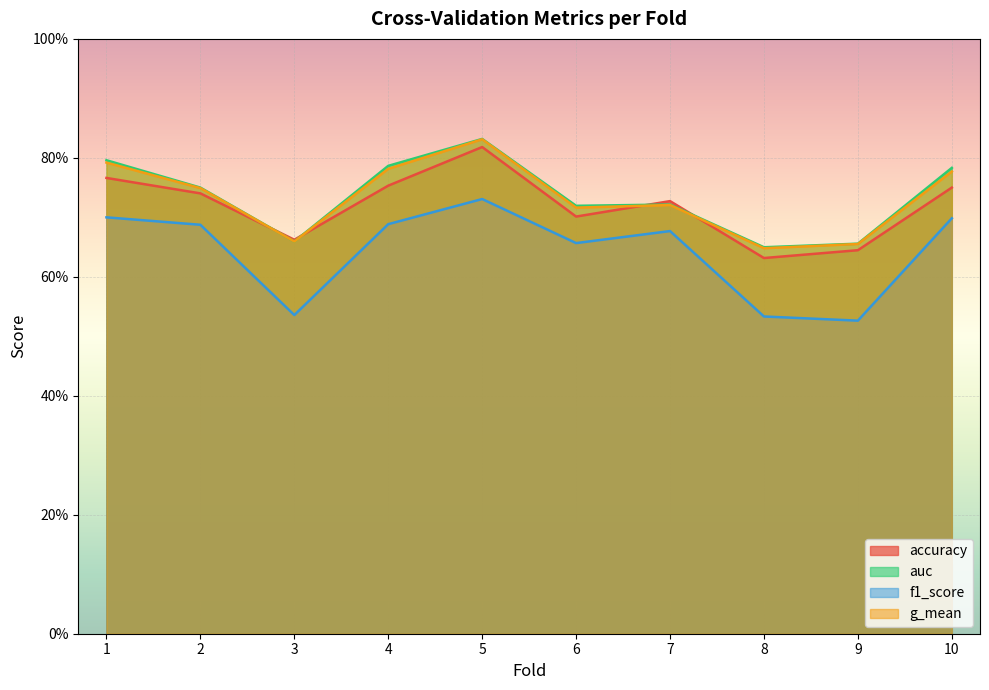

At which category is the sum across all series the highest?

5